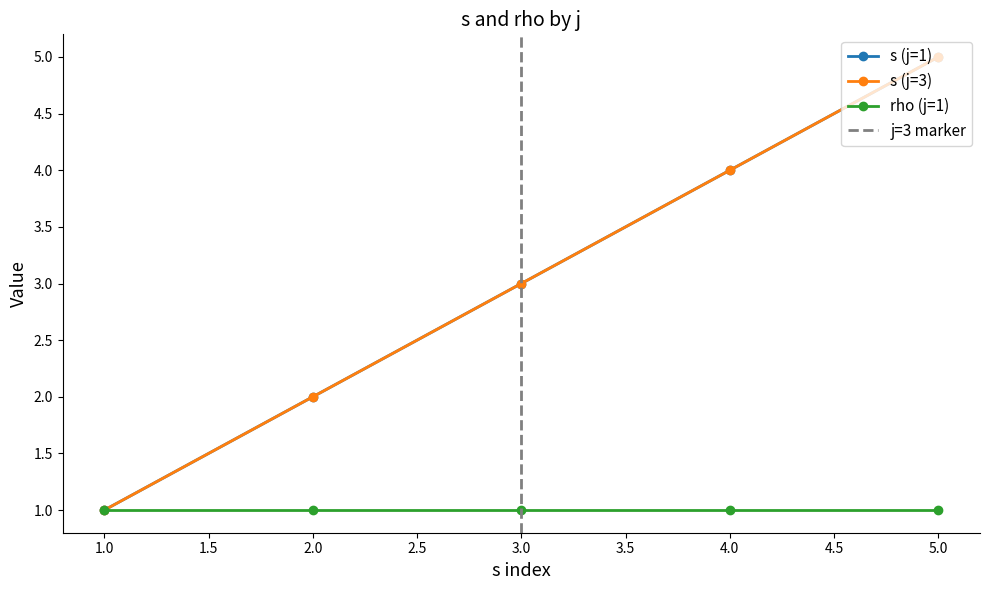

True or false: rho and s intersect in this chart.

False